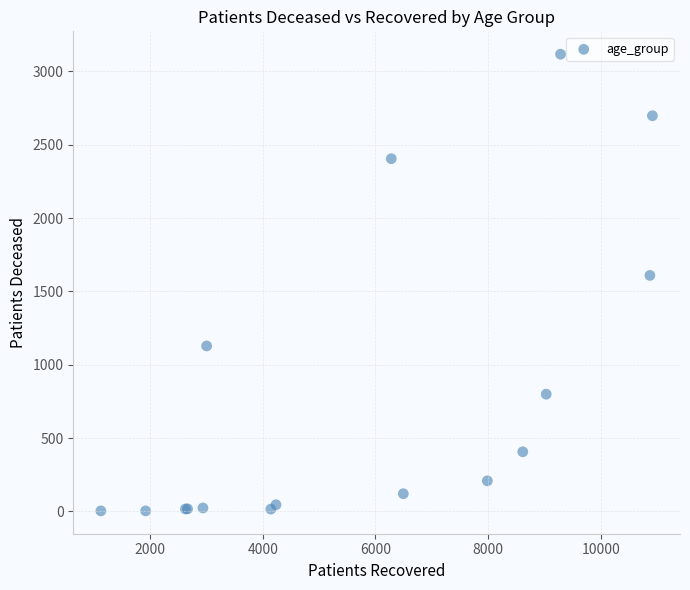

What Y value in the scatter plot is closest to 1560?

1609